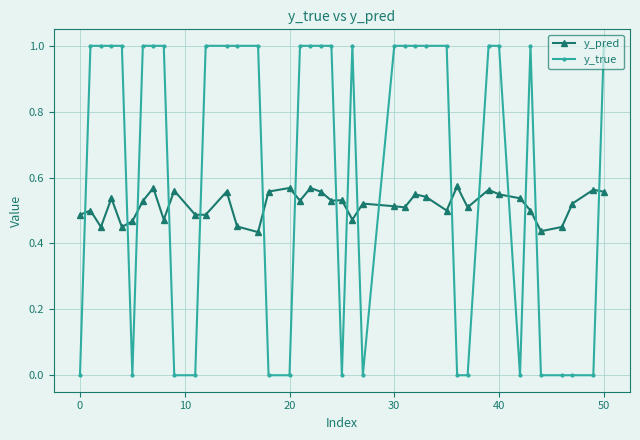

True or false: y_pred has more than 1 interior local peaks.

True